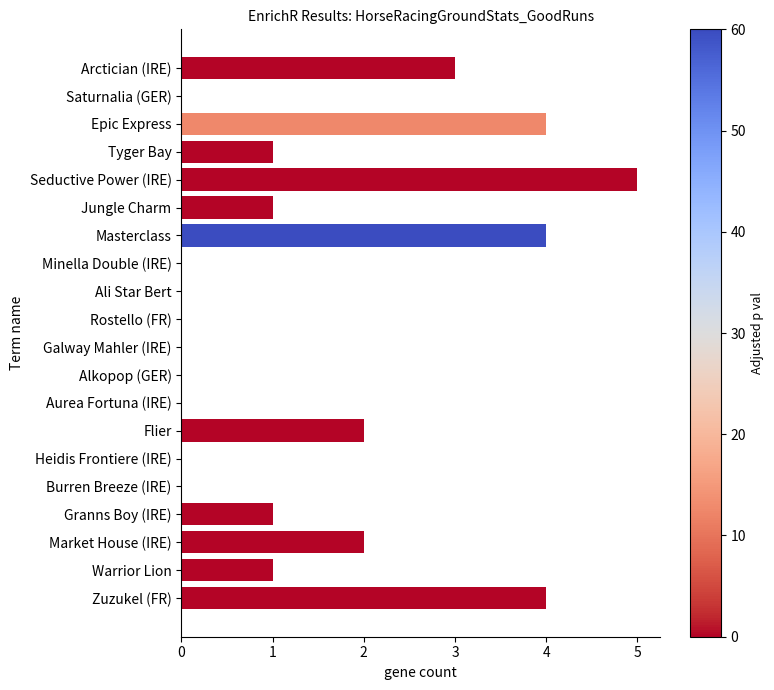

Which category has the highest value across all series?

Seductive Power (IRE)